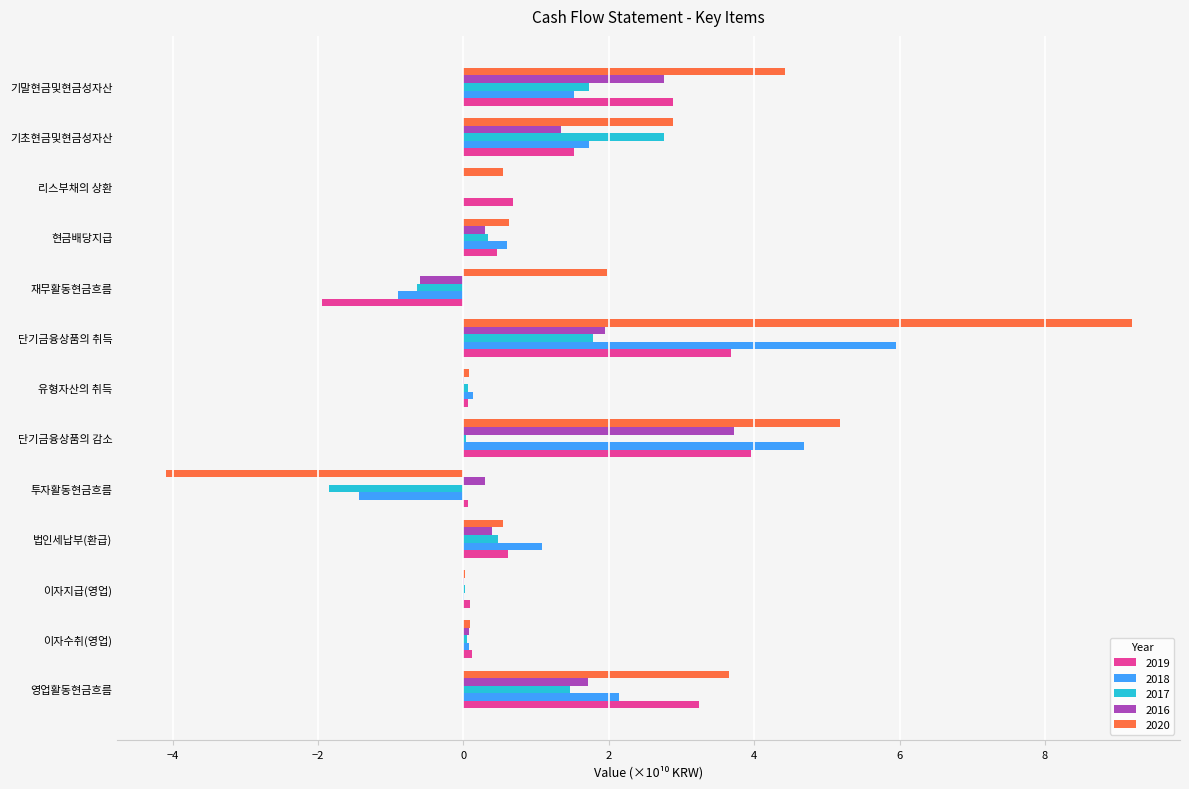

Which category has the highest value across all series?

단기금융상품의 취득